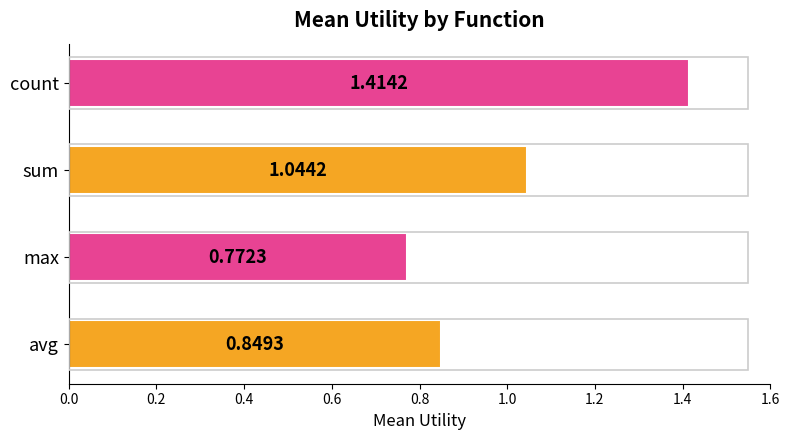

How many bars are there in total?

4